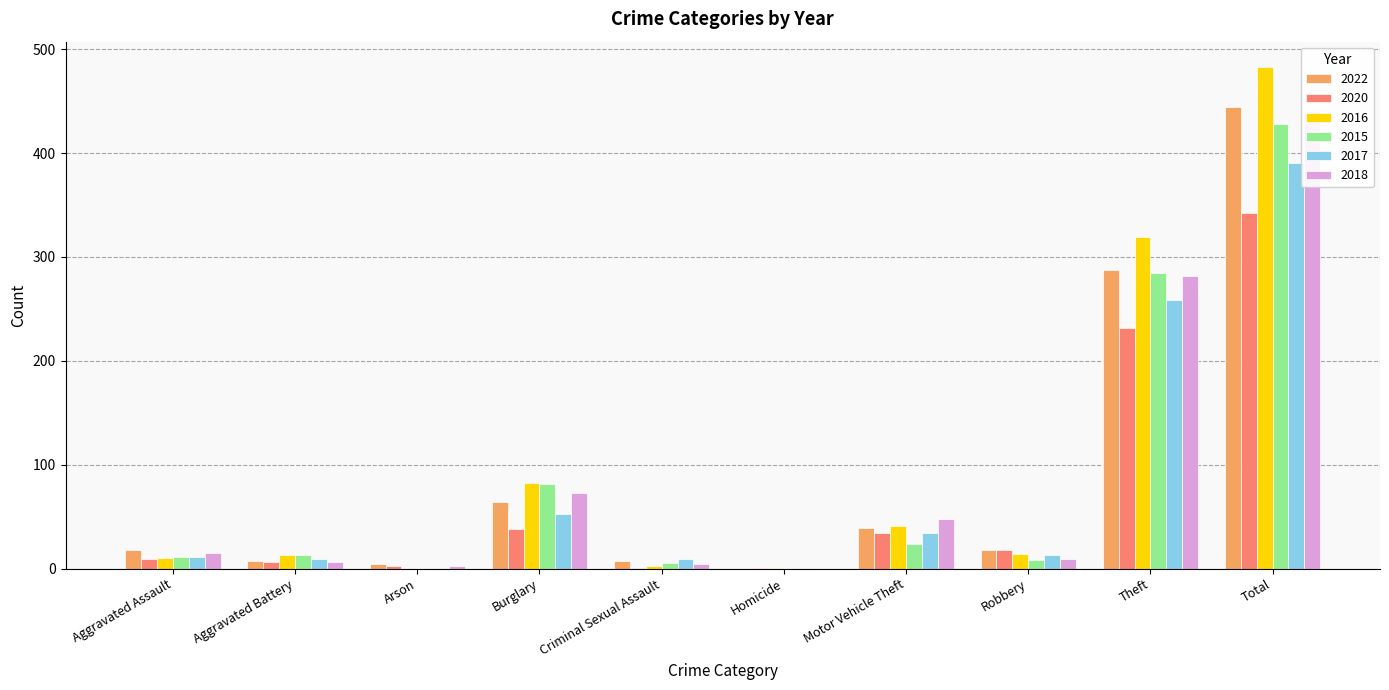

How many values in 2022 are above zero?

9